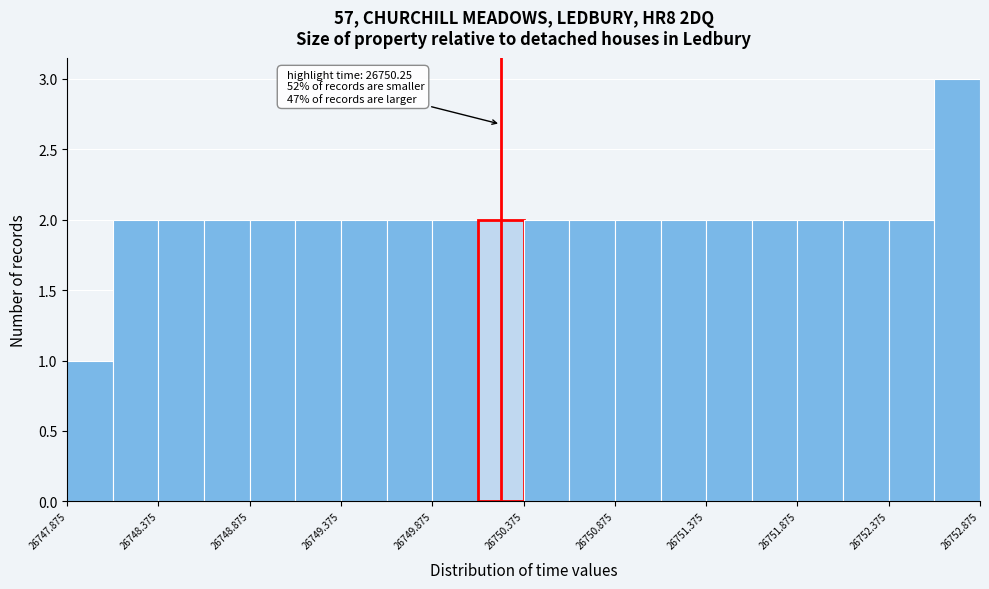

Which range on the x-axis has the tallest bar?

26752.625 to 26752.875